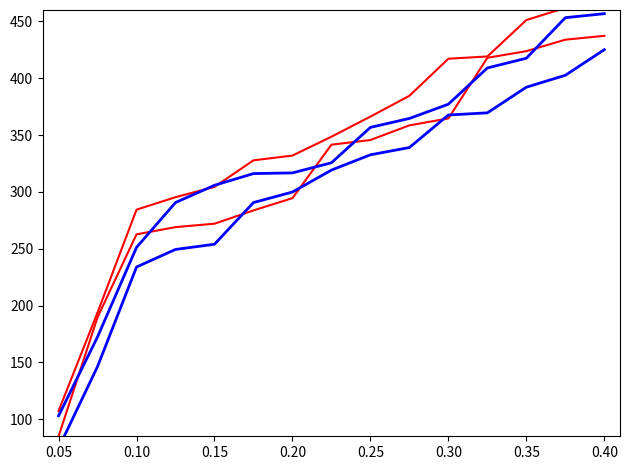

Which category has the lowest value in the Diesel Generator 2 series?

0.05